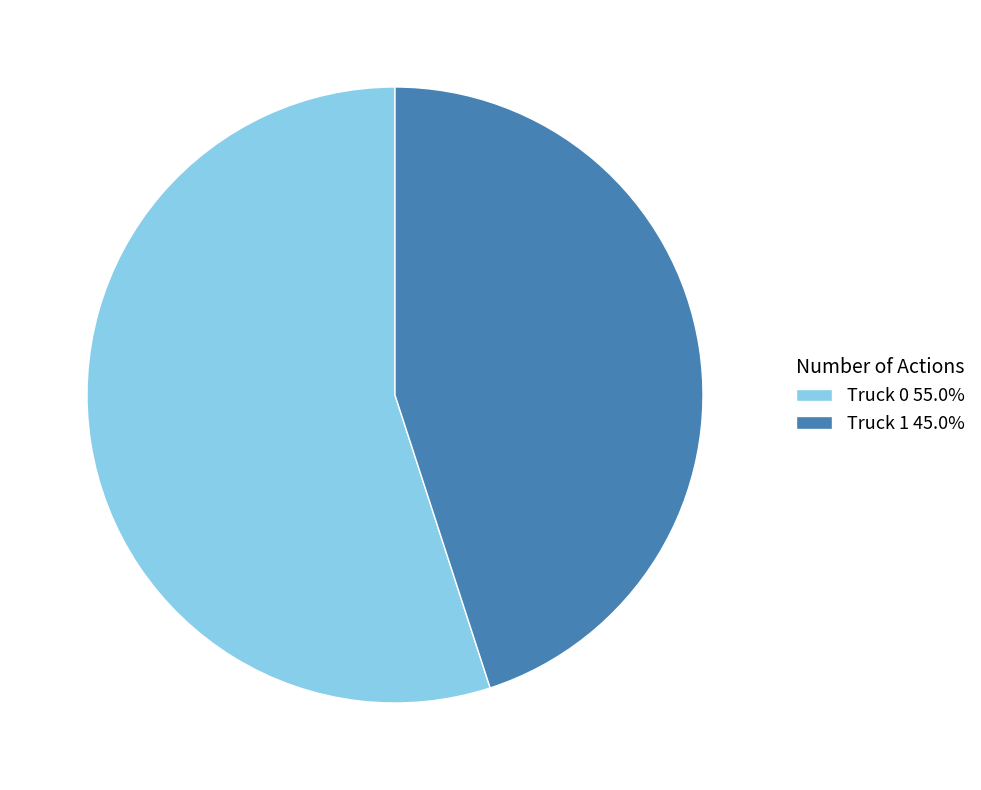

The Truck 0 slice represents 55% of the pie. True or false?

True